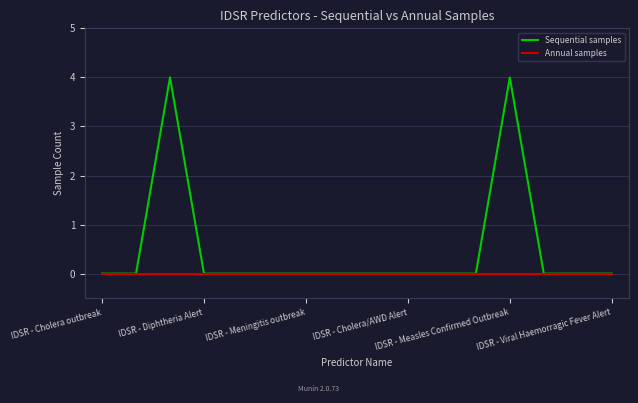

What is the maximum value shown in the chart?

4